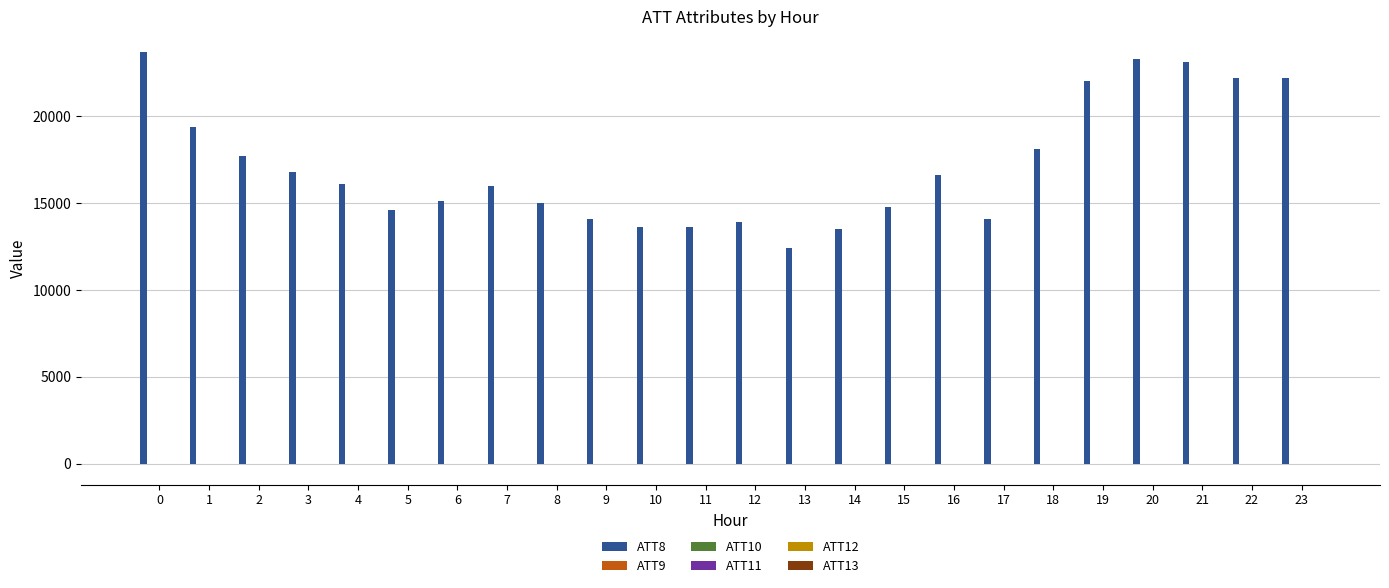

What is the maximum value shown in the chart?

23700.0